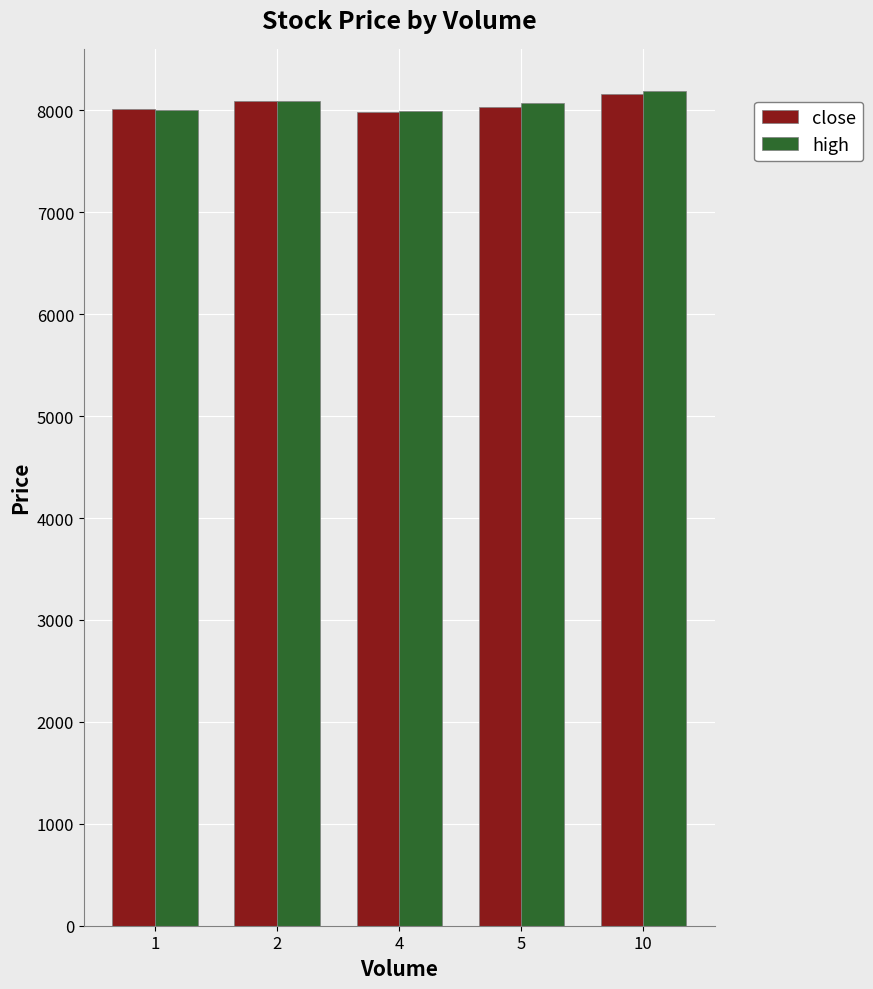

How many values in the close series are below 8033?

2